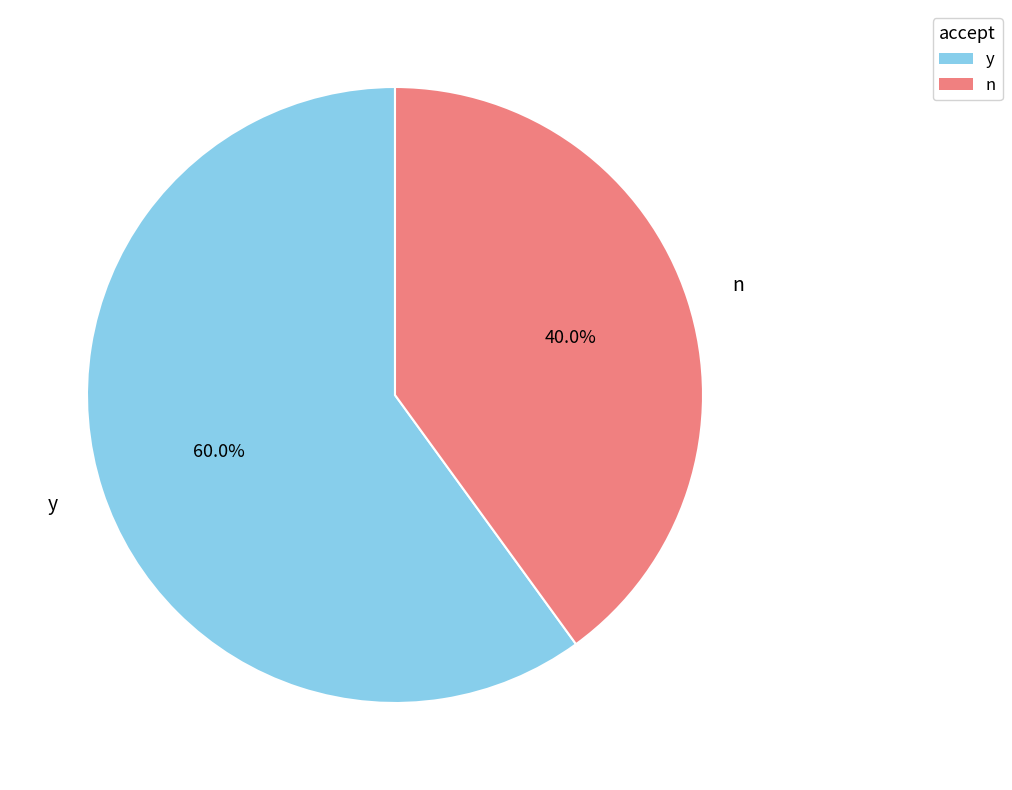

Do n and y together represent more than half of the pie?

Yes